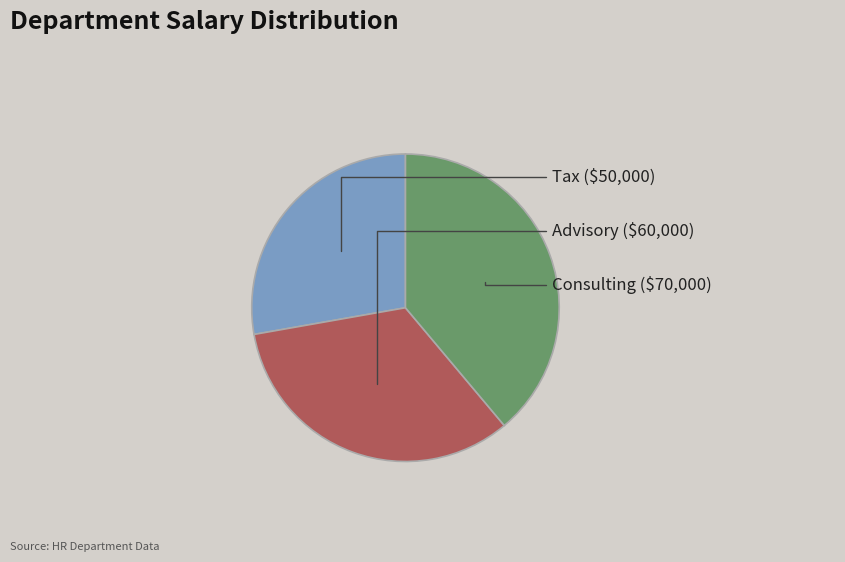

Rank the categories by value from highest to lowest.

Consulting, Advisory, Tax